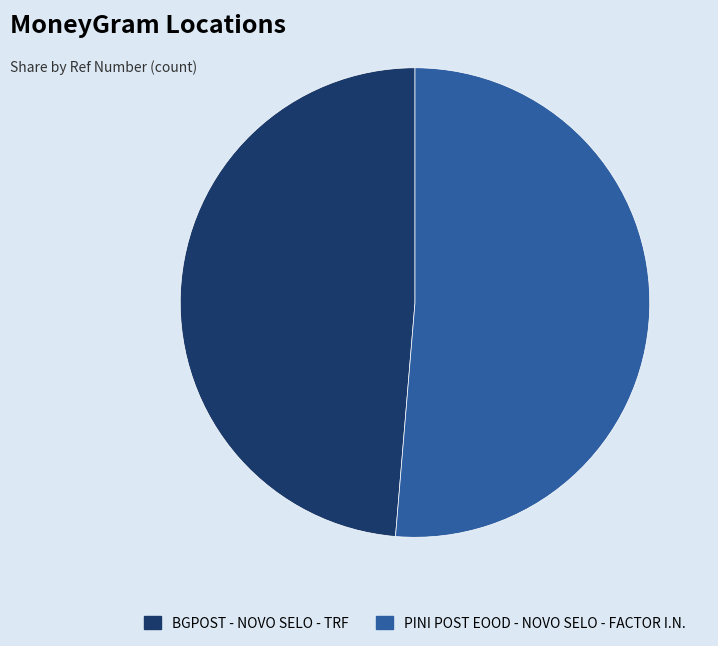

Between BGPOST - NOVO SELO - TRF and PINI POST EOOD - NOVO SELO - FACTOR I.N., which is larger?

PINI POST EOOD - NOVO SELO - FACTOR I.N.